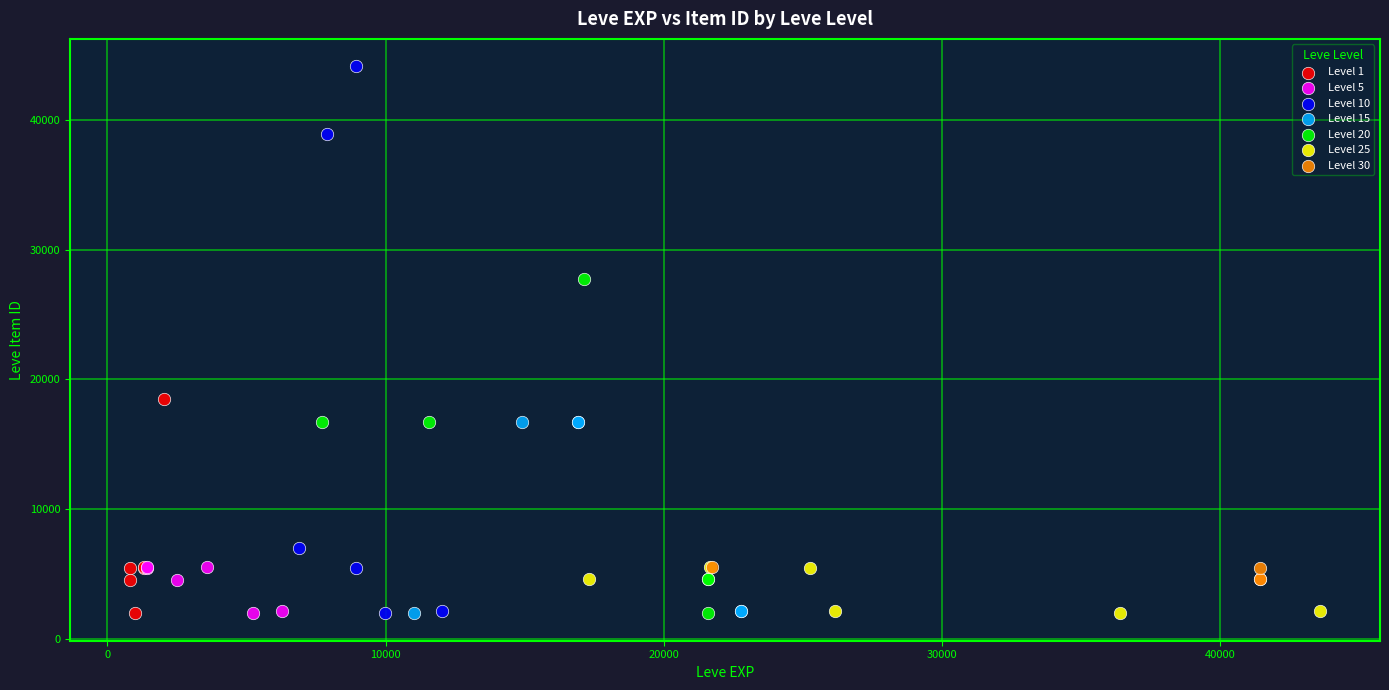

What are all the series names shown in the legend?

Level 1, Level 5, Level 10, Level 15, Level 20, Level 25, Level 30